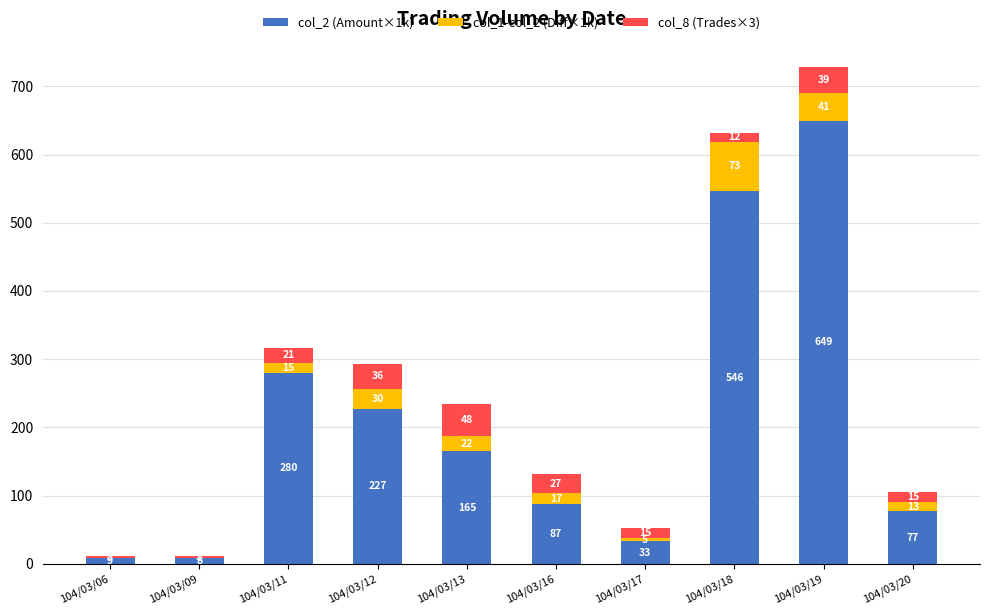

Where does the col_2 (Amount×1k) series first go above 165?

104/03/11